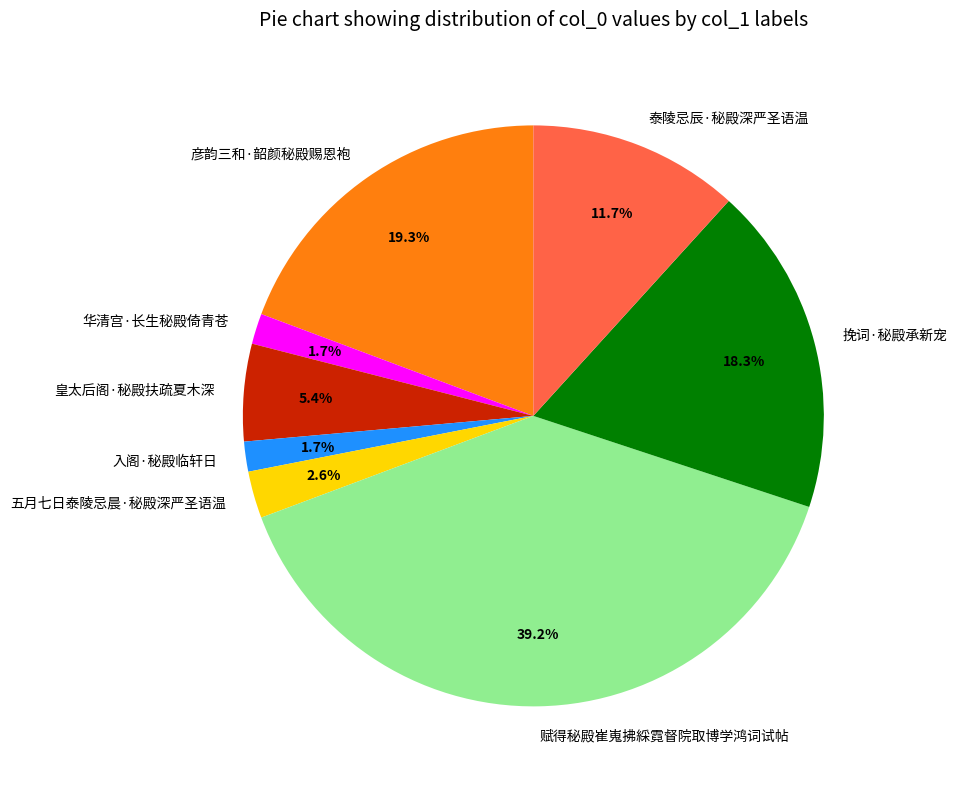

Which category has the biggest portion of the pie?

赋得秘殿崔嵬拂綵霓督院取博学鸿词试帖